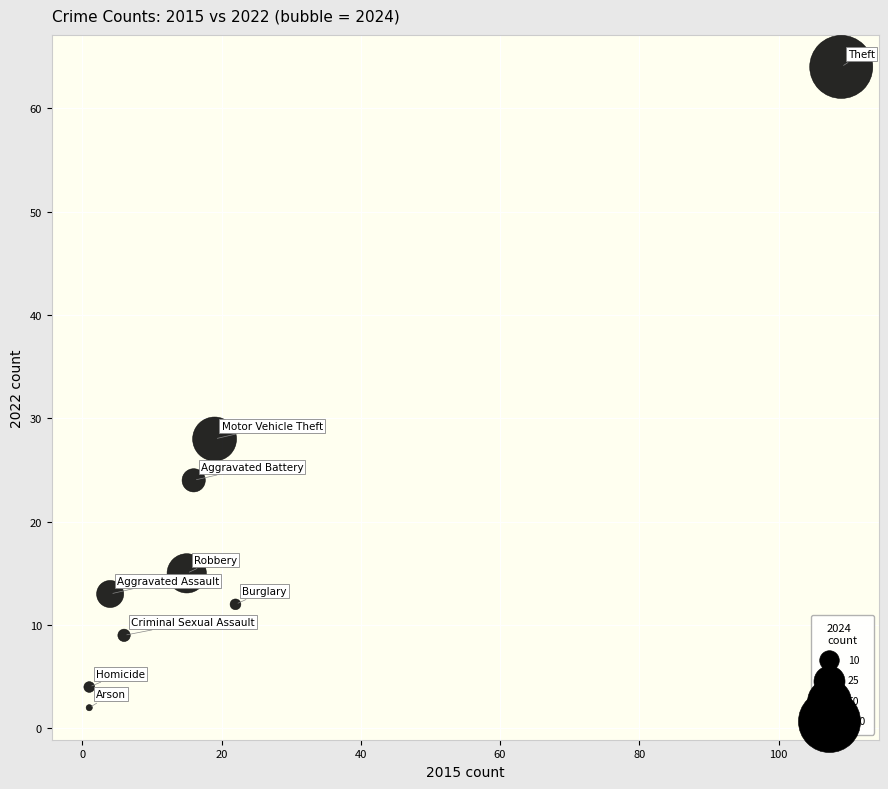

What Y value in the scatter plot is closest to 33?

28